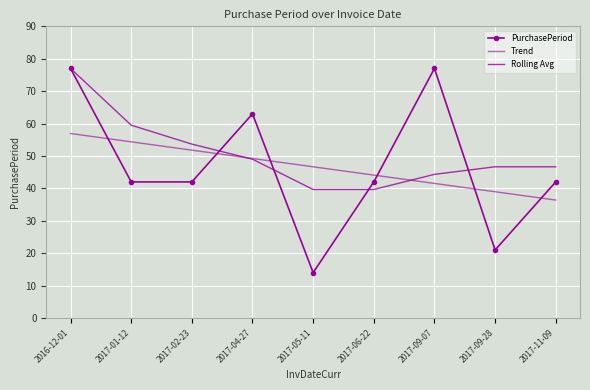

What is the total value across all series at 2017-06-22?

125.8